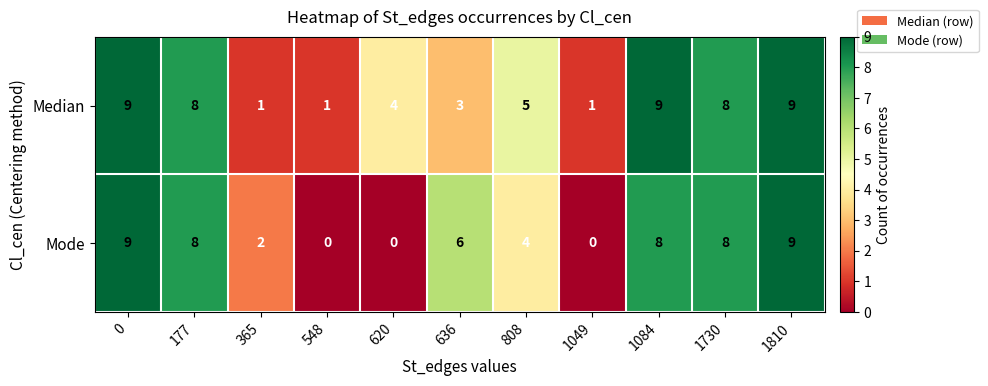

Which series changed the most between 620 and 1810?

Mode